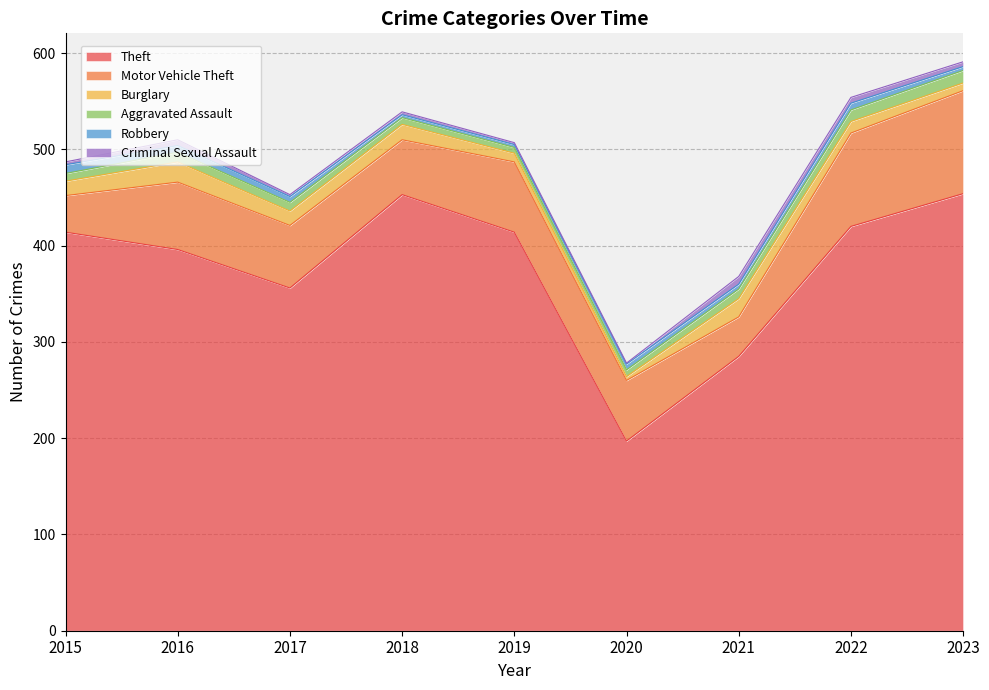

Rank the categories by Aggravated Assault value from lowest to highest.

2019, 2018, 2020, 2015, 2017, 2016, 2021, 2022, 2023